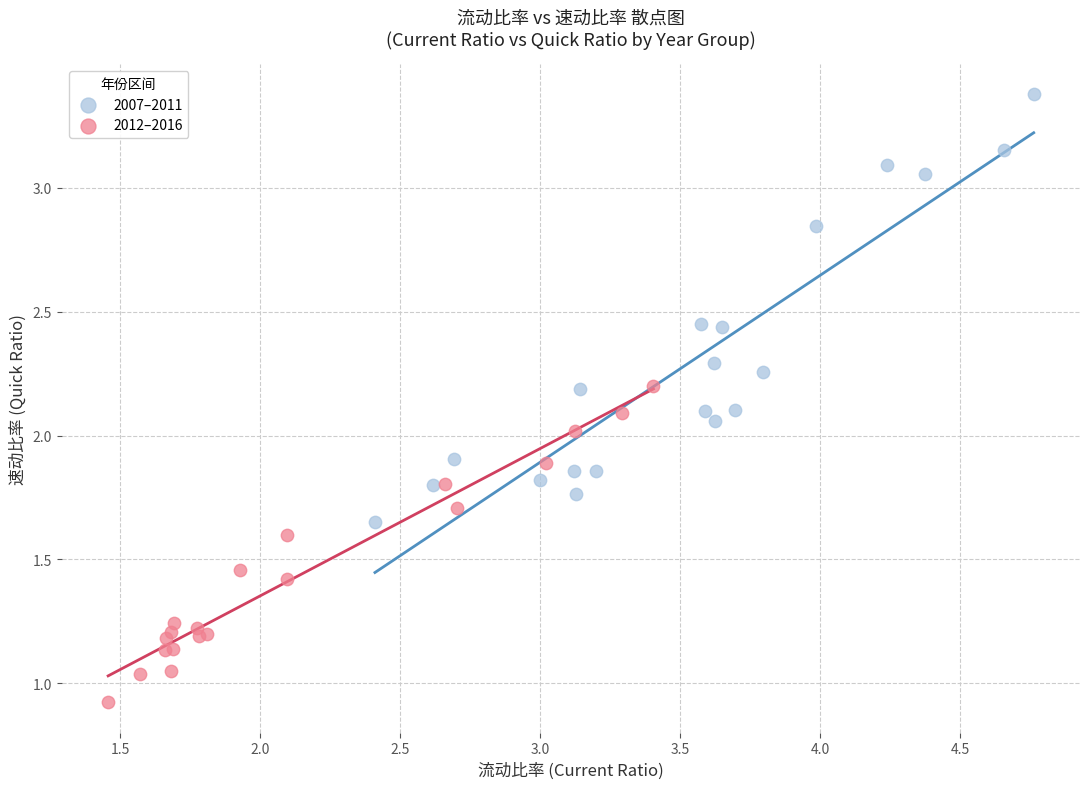

Which series has the largest Y range (max minus min)?

2007–2011